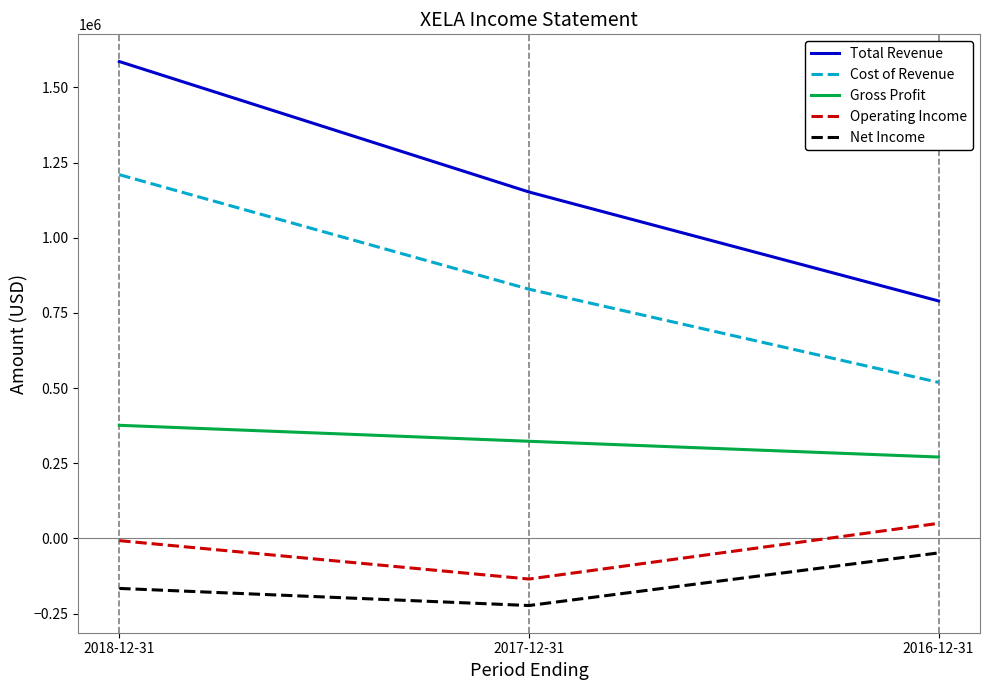

The Net Income series shows -147900 at 2017-12-31. True or false?

False